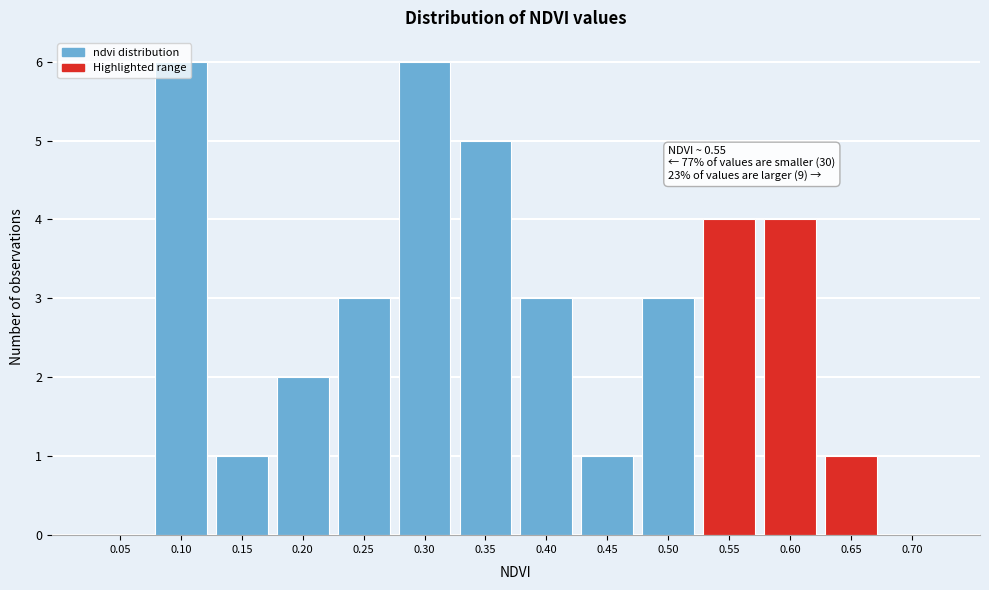

The chart shows a value of 5 at 0.50. True or false?

False